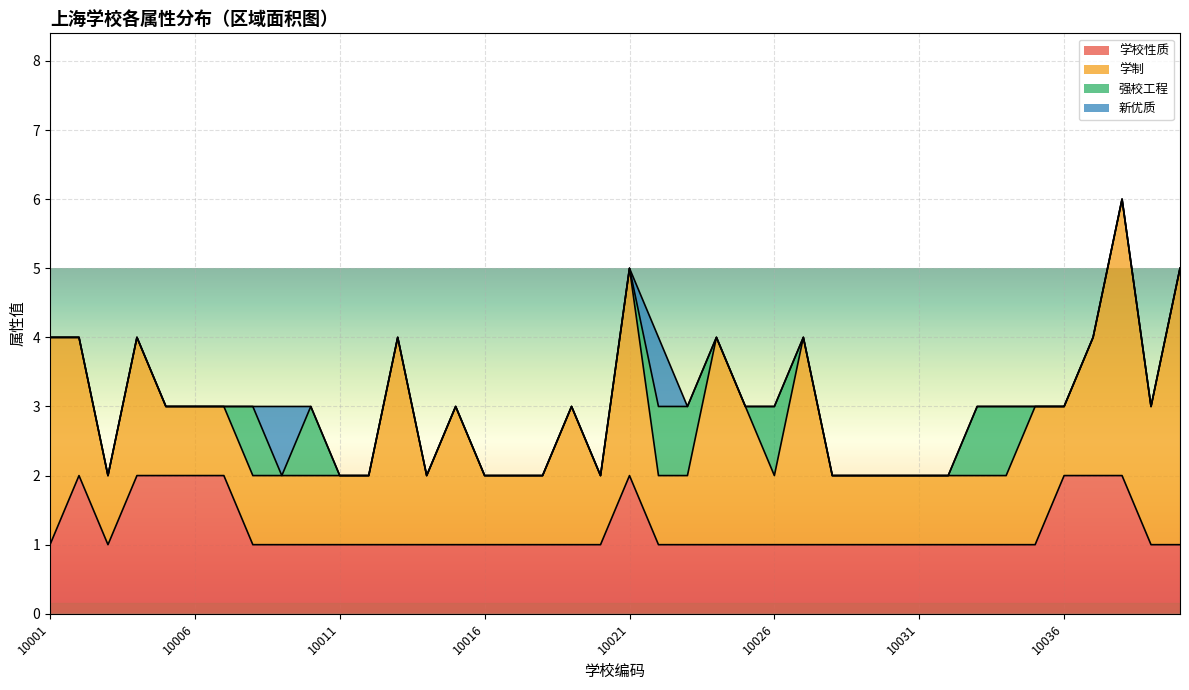

True or false: 学制 and 强校工程 cross at least once.

False